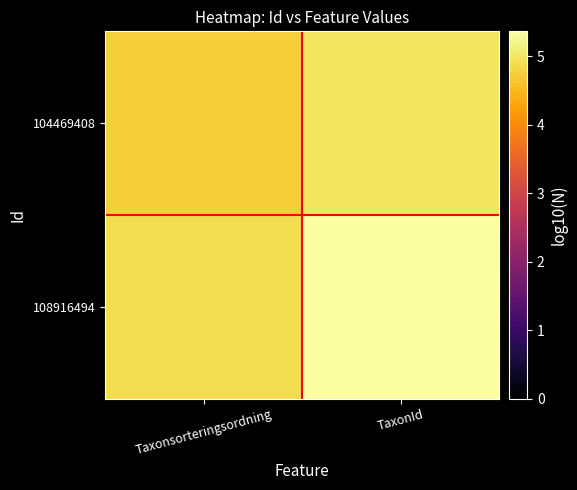

Reading left to right, what are all the values shown in this chart?

104469408: Taxonsorteringsordning=4.8	TaxonId=5.0
108916494: Taxonsorteringsordning=4.9	TaxonId=5.4